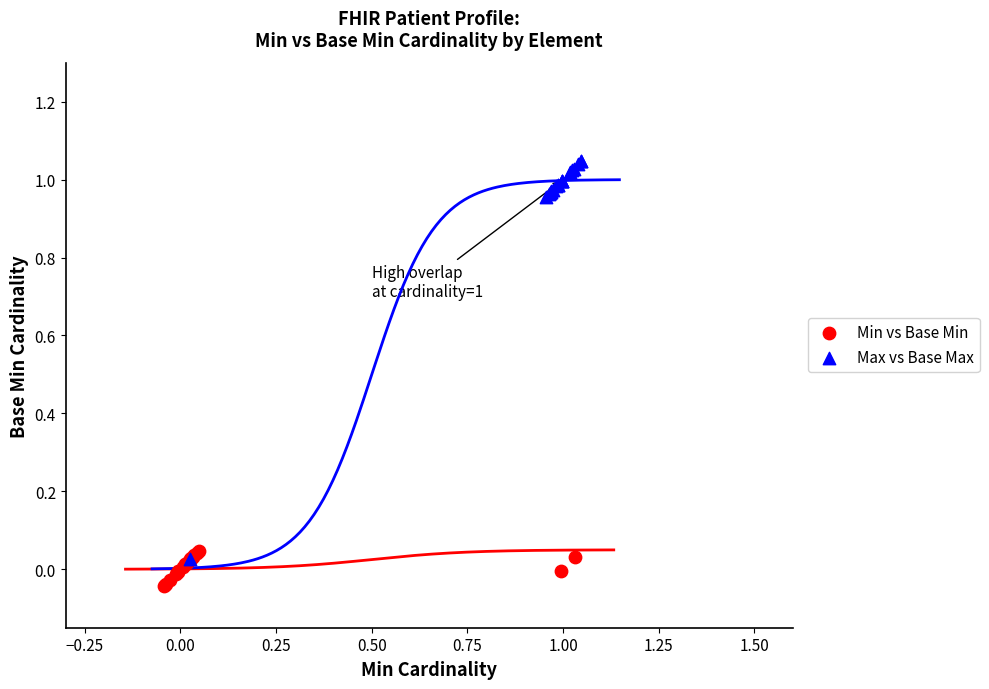

Which series has the widest spread of Y values?

Max vs Base Max